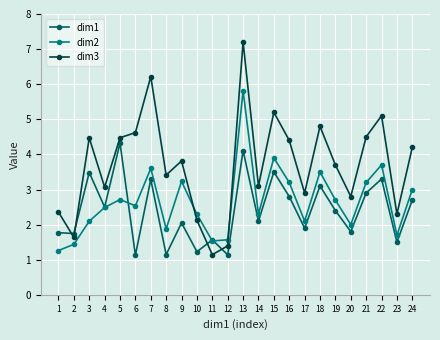

The dim3 series shows 2.1 at 10. True or false?

True